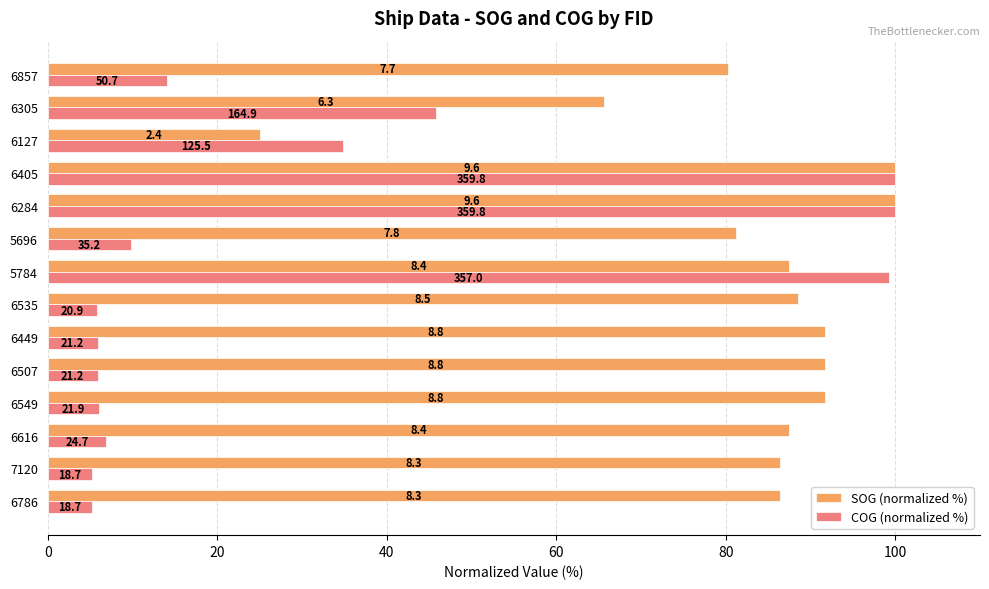

What is the lowest value of the SOG (normalized %) series?

25.0